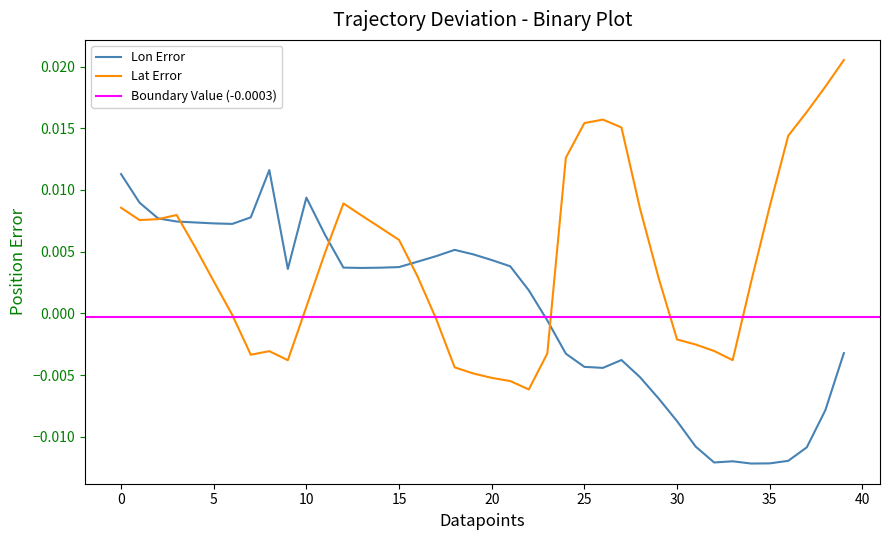

True or false: Lat has more than 2 points higher than both neighbors.

True